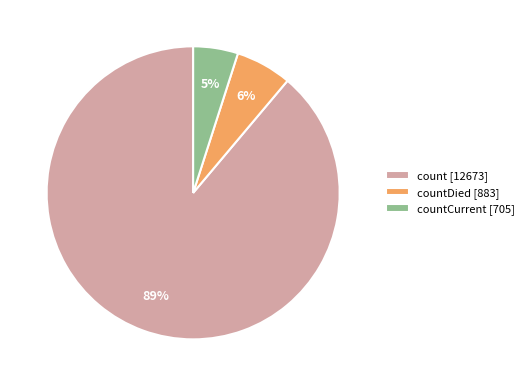

To the nearest percent, what percentage of the pie is count [12673]?

89%